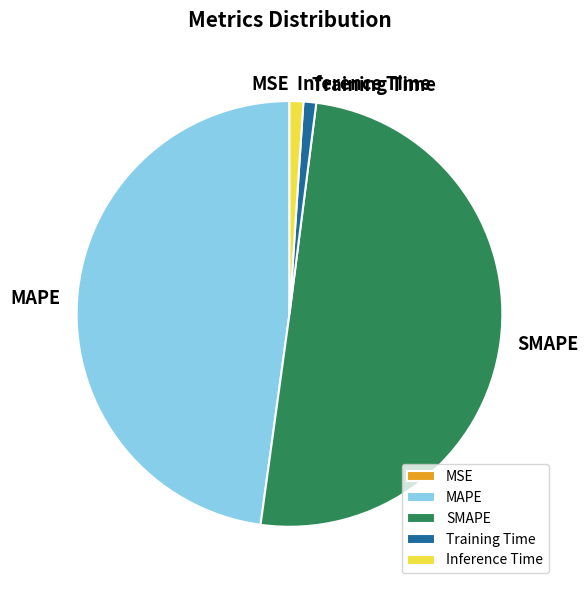

Do SMAPE and MAPE together represent more than half of the pie?

Yes